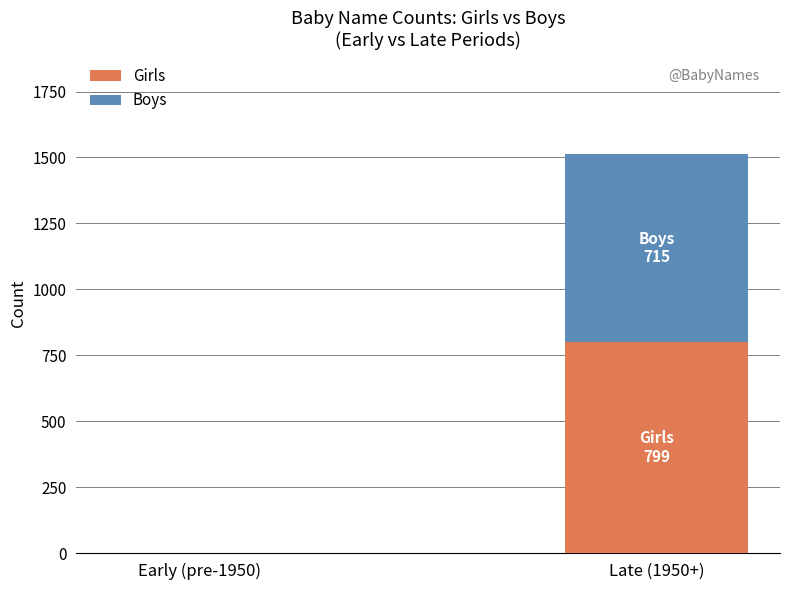

At which category is the sum across all series the highest?

Late (1950+)